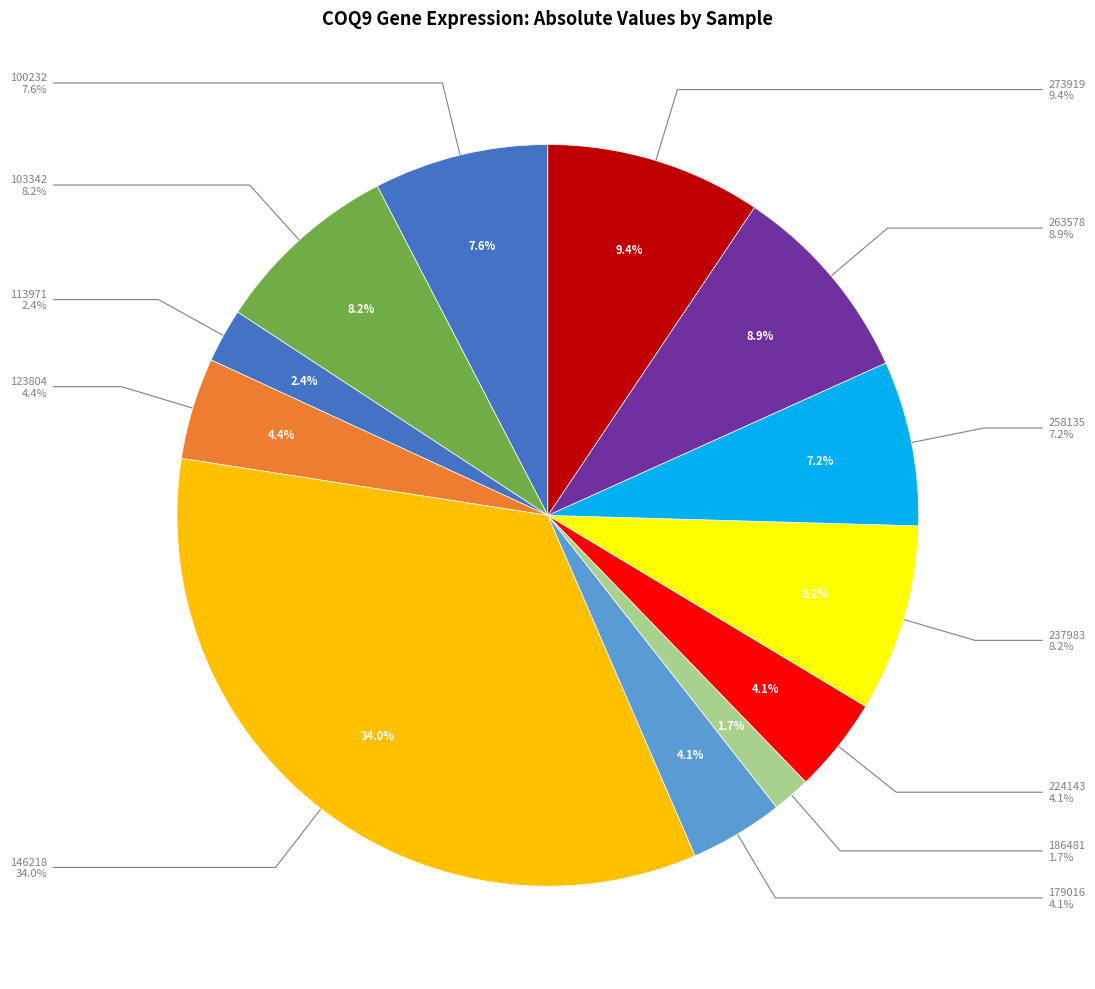

To the nearest percent, what is the combined percentage of 237983 and 186481?

10%